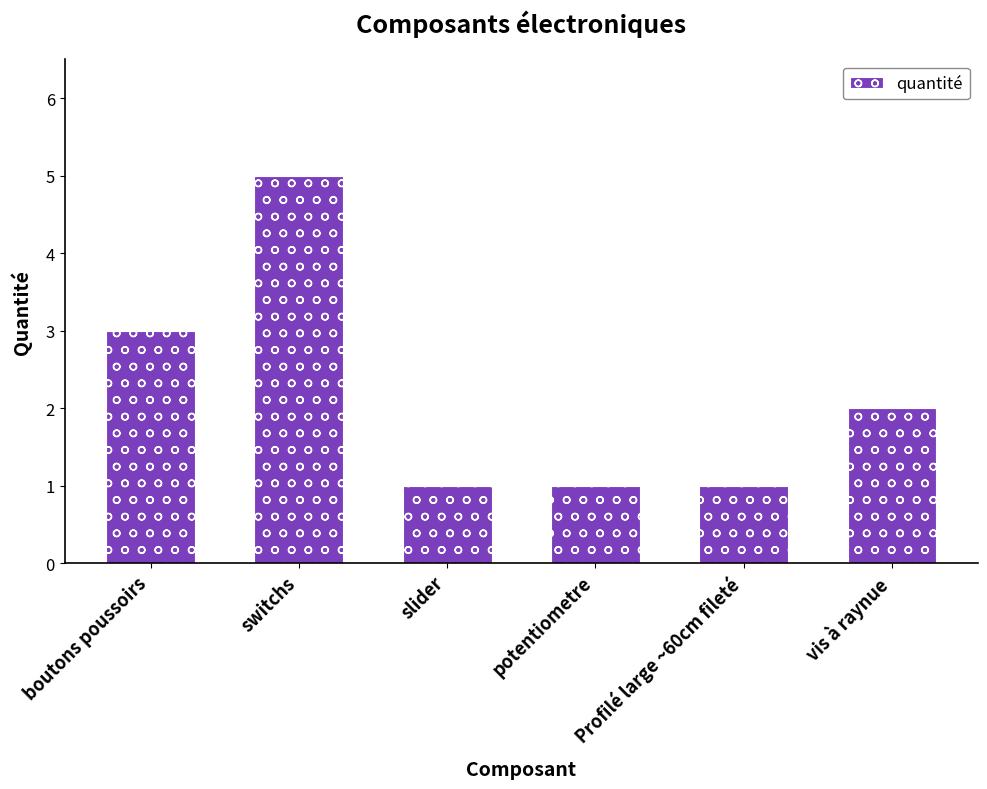

The chart shows a value of 1 at slider. True or false?

True